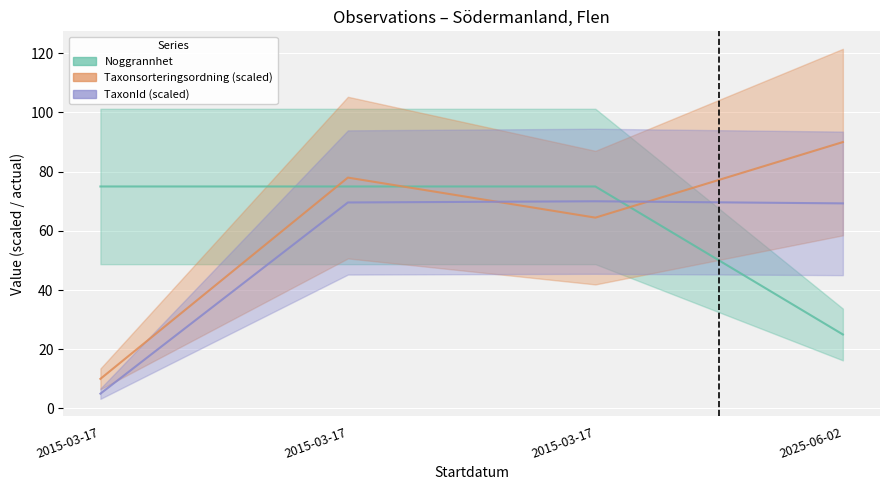

How many series are shown in this chart?

3